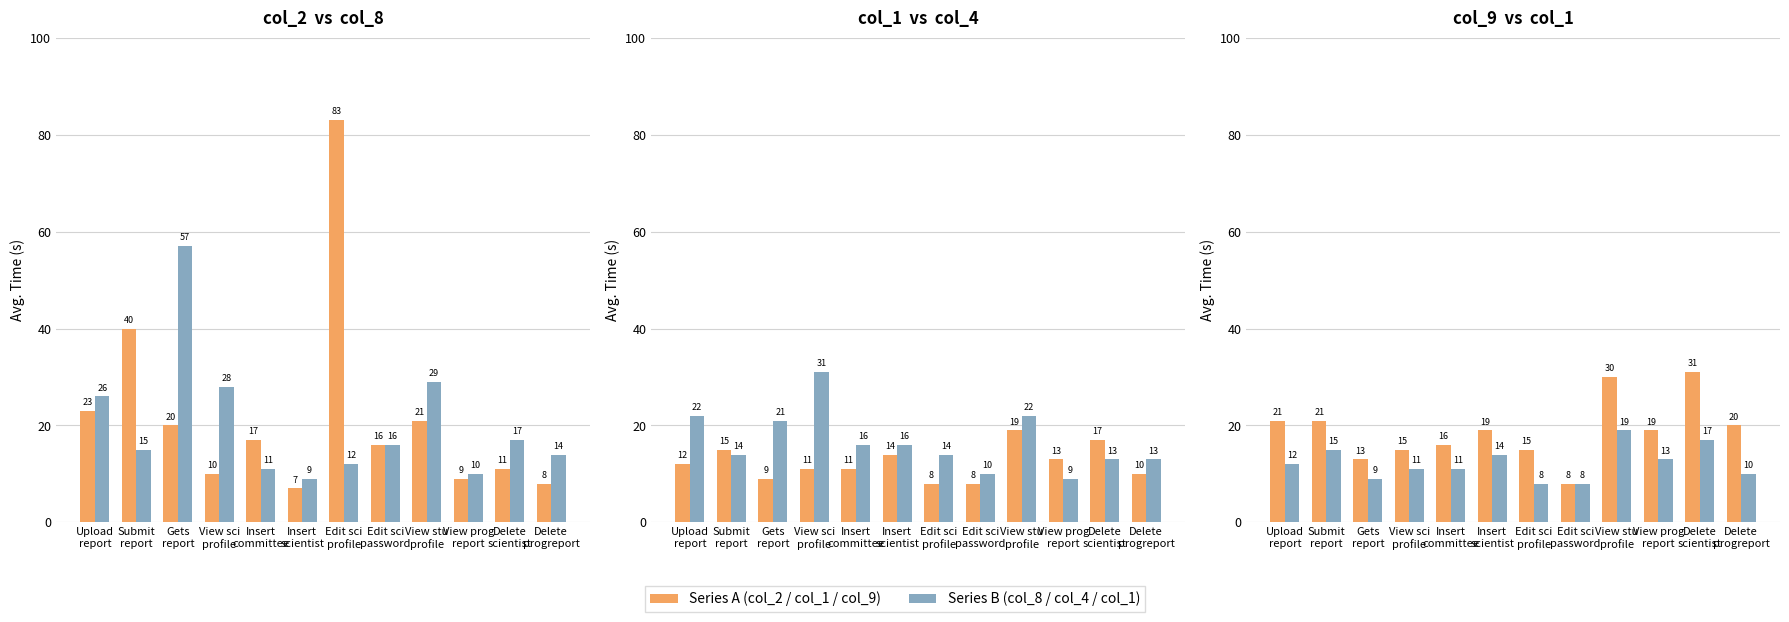

At which label is col_1 (ref) closest to 13?

View prog
report